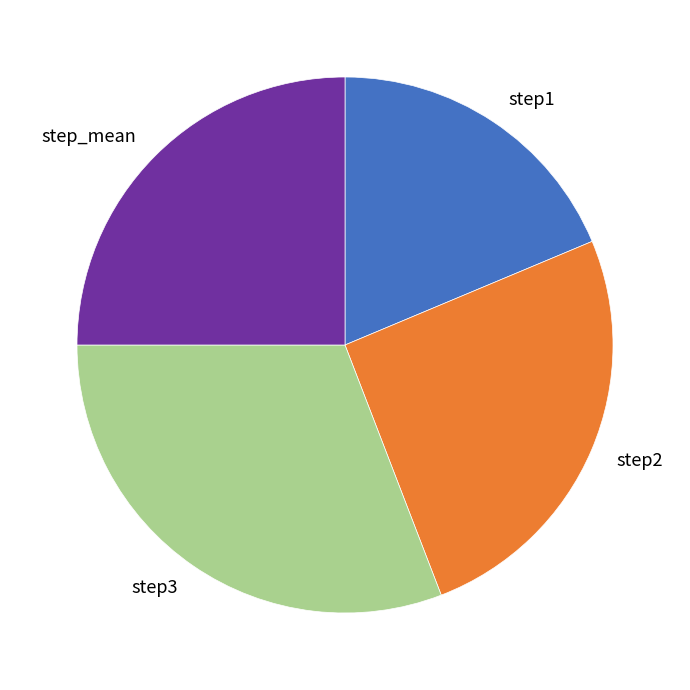

Is step1 the majority of the pie?

No